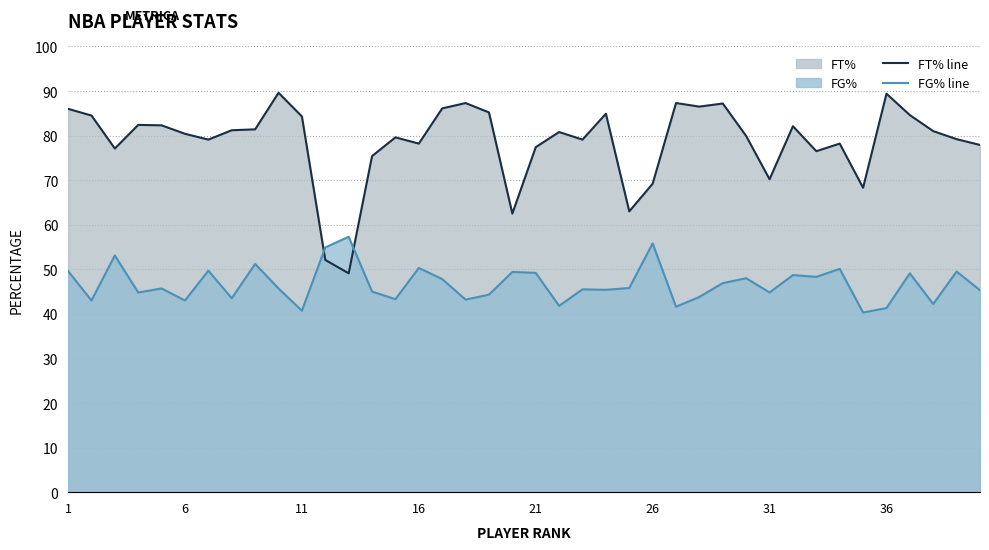

How many interior local valleys does the FG% line series have?

14